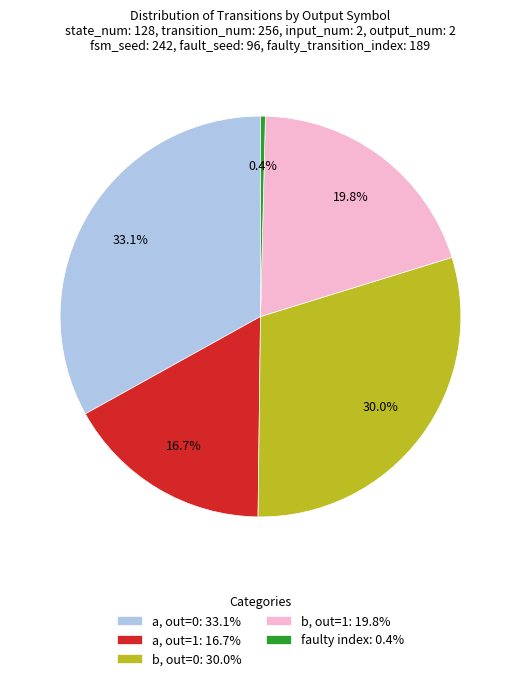

Rank the categories by value from lowest to highest.

faulty index: 0.4%, a, out=1: 16.7%, b, out=1: 19.8%, b, out=0: 30.0%, a, out=0: 33.1%